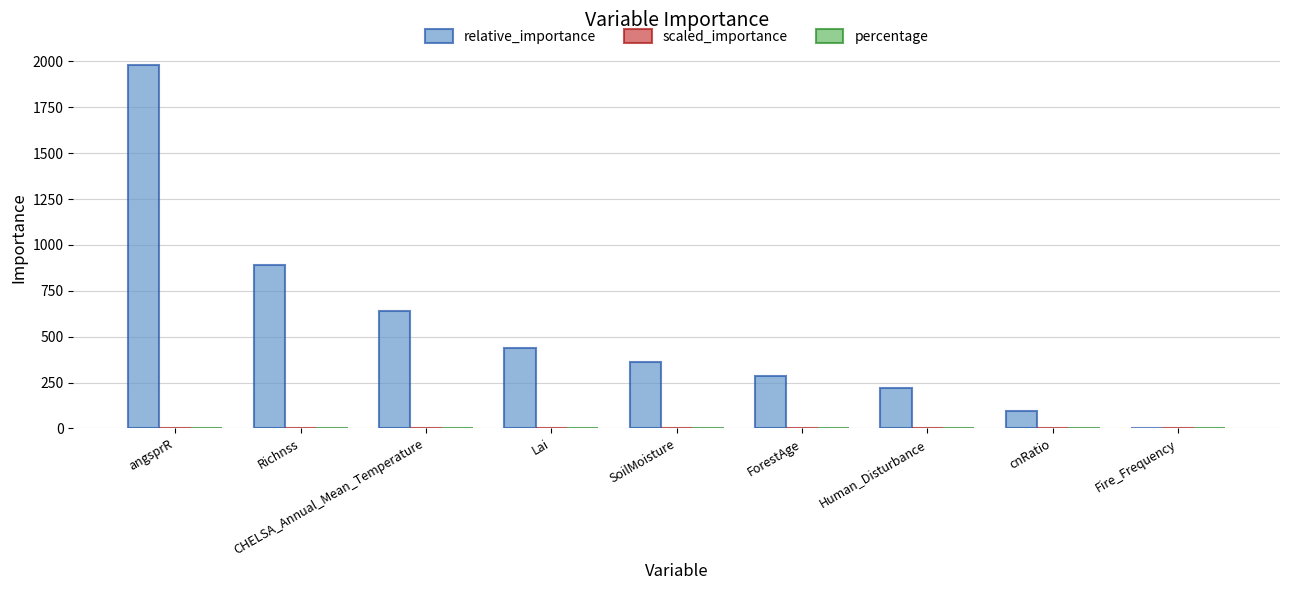

True or false: relative_importance has a value of 219.9 at Human_Disturbance.

True